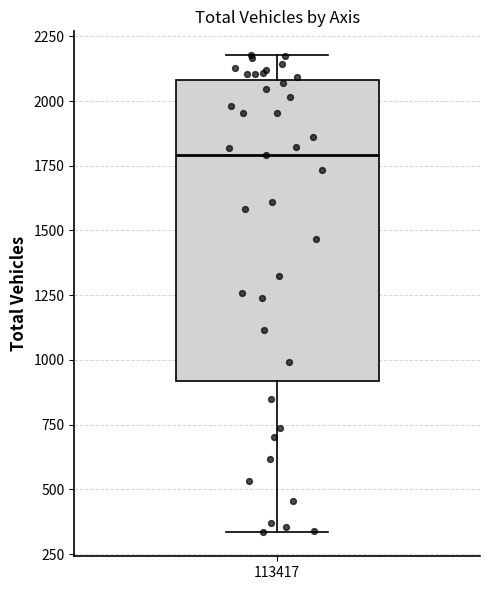

Where is the upper edge of the box at x = 113417 on the y-axis? The values are not printed on the chart, so give them approximately, as read against the axis.

2100